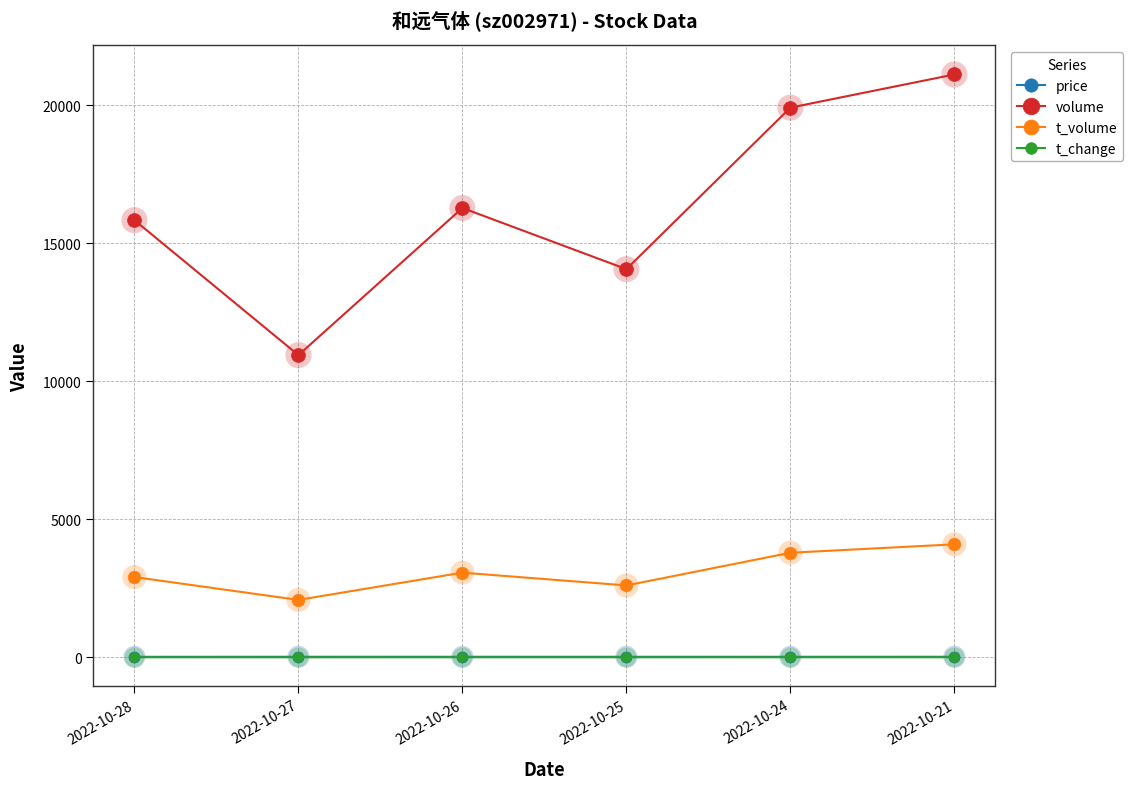

At which category is the sum across all series the highest?

2022-10-21